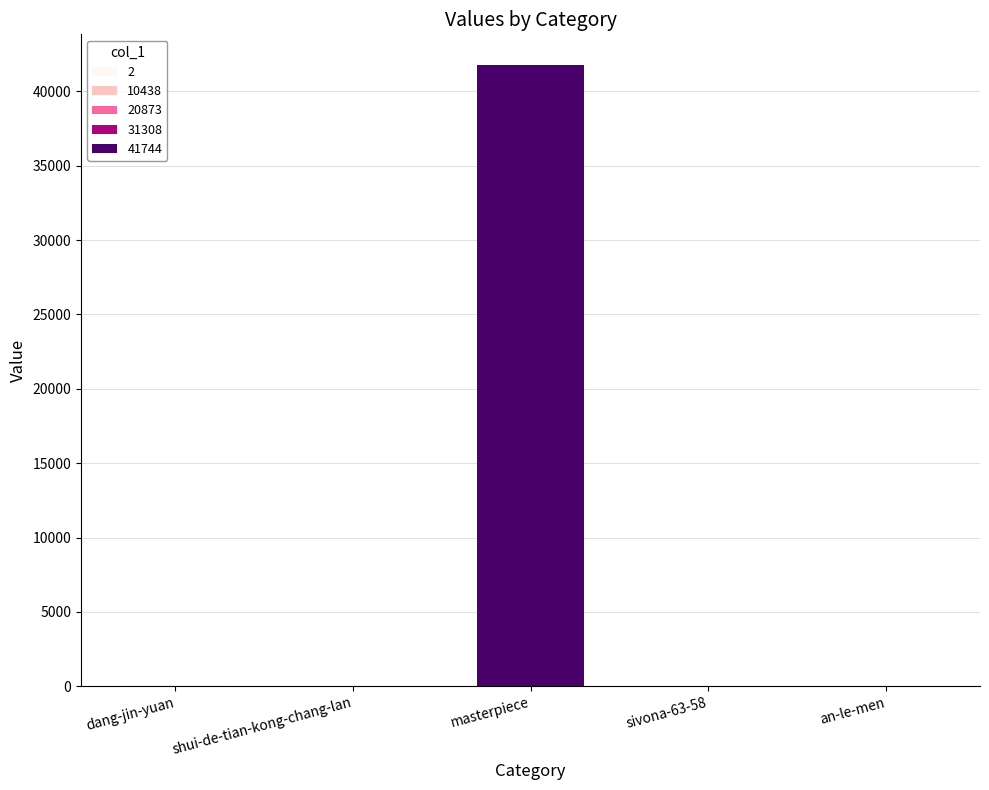

The chart shows a value of 17947 at masterpiece. True or false?

False